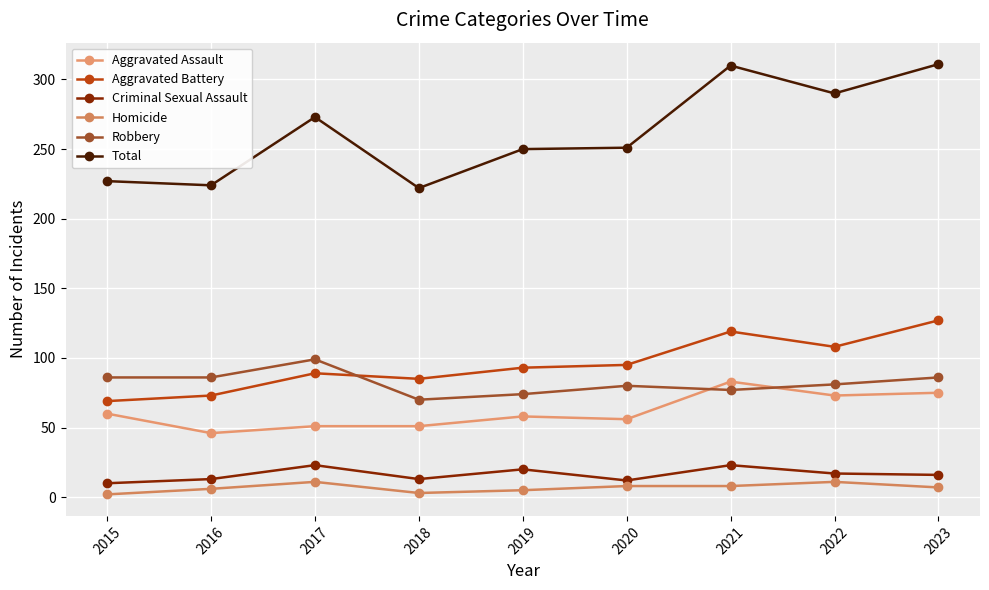

Does the chart have visible grid lines?

Yes